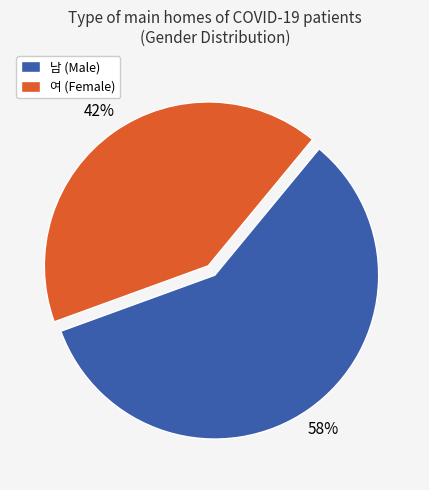

Which category has the smallest portion of the pie?

여